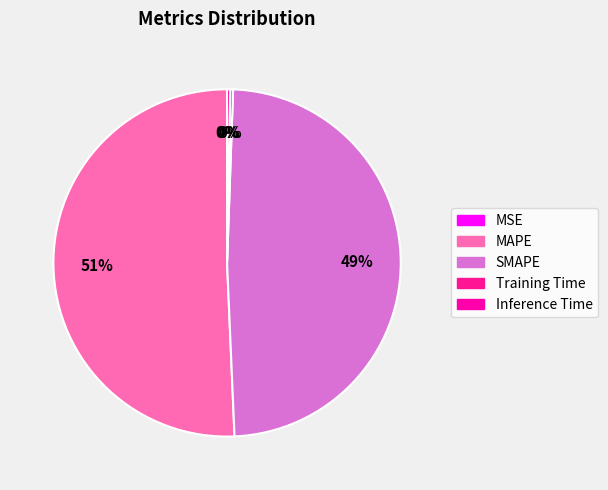

What is the largest slice in the pie chart?

MAPE